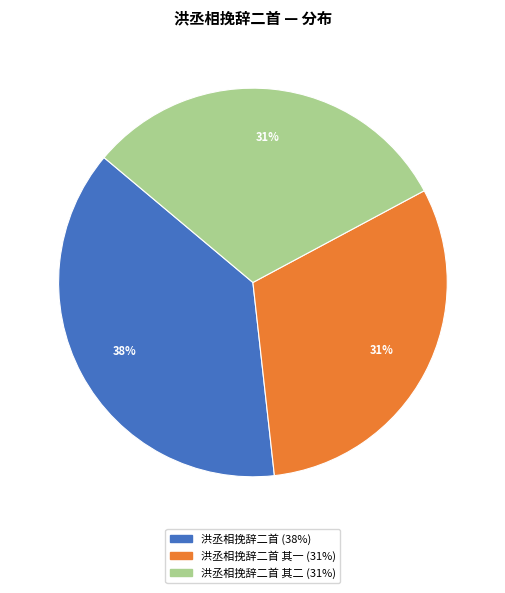

Is there a majority slice in this chart?

No